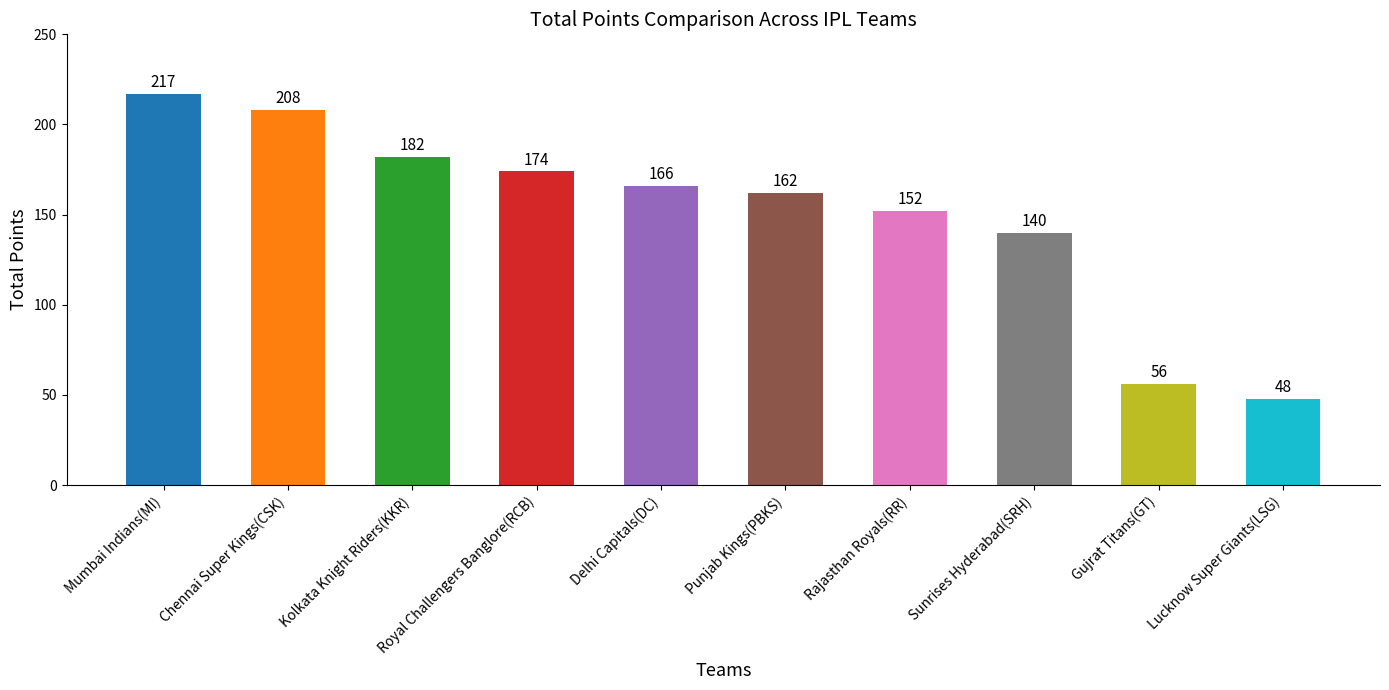

Reading left to right, extract all data points from this chart.

Mumbai Indians(MI)=217	Chennai Super Kings(CSK)=208	Kolkata Knight Riders(KKR)=182	Royal Challengers Banglore(RCB)=174	Delhi Capitals(DC)=166	Punjab Kings(PBKS)=162	Rajasthan Royals(RR)=152	Sunrises Hyderabad(SRH)=140	Gujrat Titans(GT)=56	Lucknow Super Giants(LSG)=48